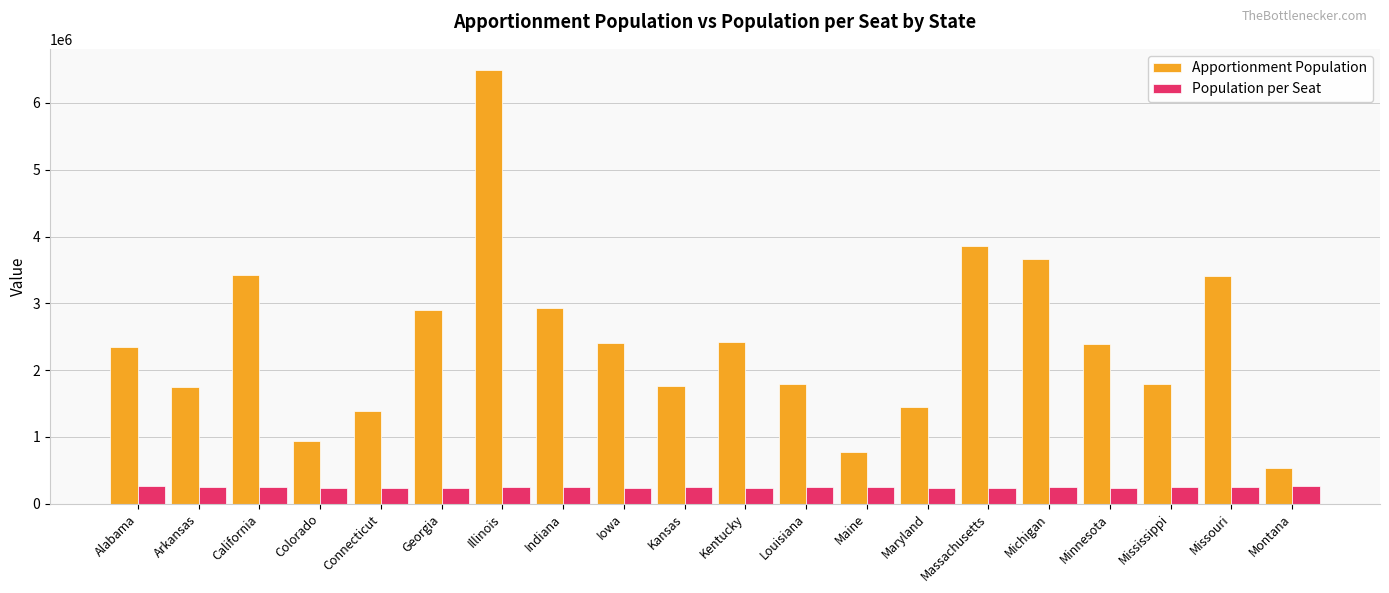

What is the difference between the maximum and minimum values in the Population per Seat series?

40651